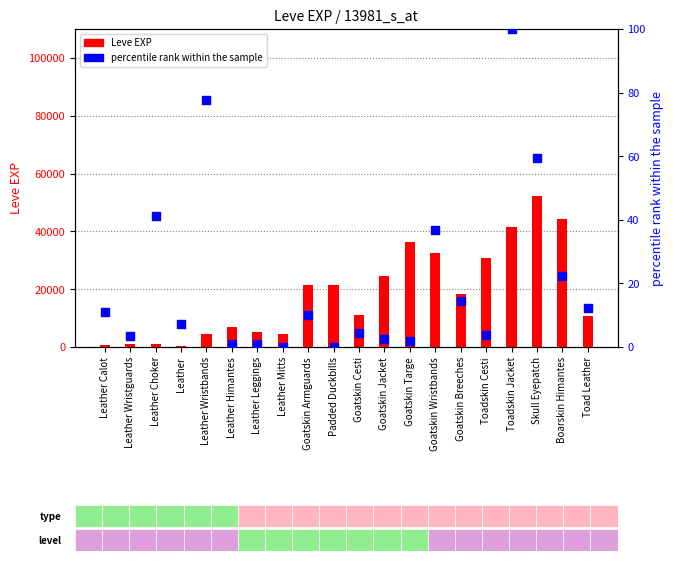

What are all the series names shown in the legend?

Leve EXP, percentile rank within the sample